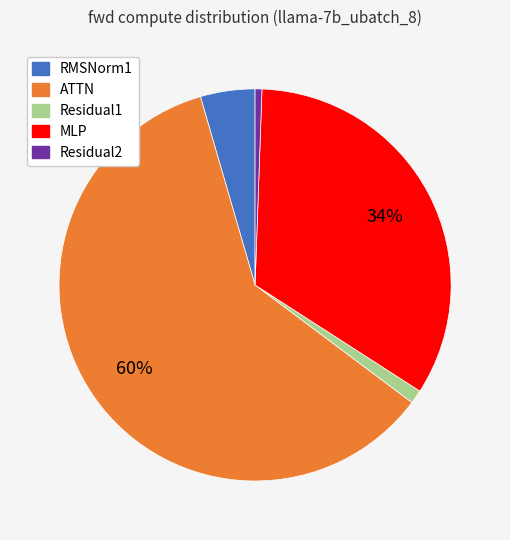

To the nearest percent, what percentage of the pie is RMSNorm1?

4%